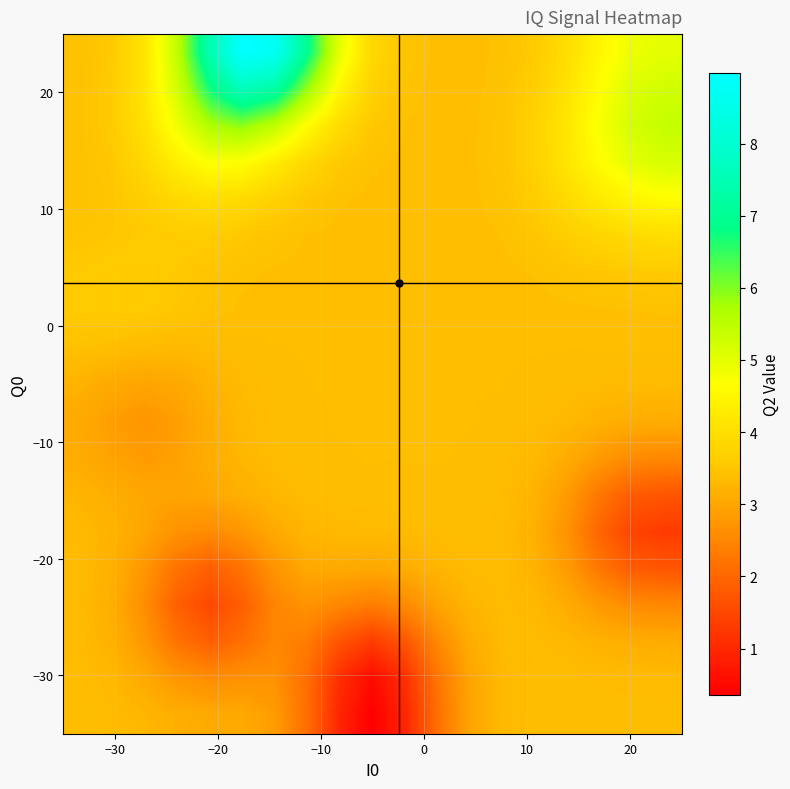

What is the minimum value shown in the chart?

0.4